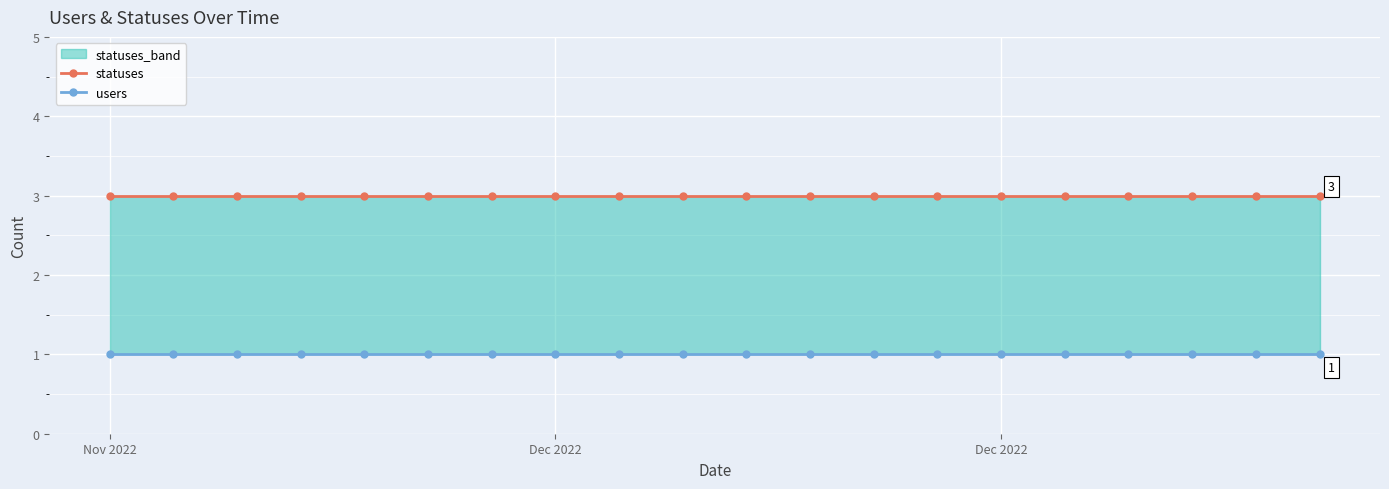

Which category has the lowest value in the users series?

Nov 2022